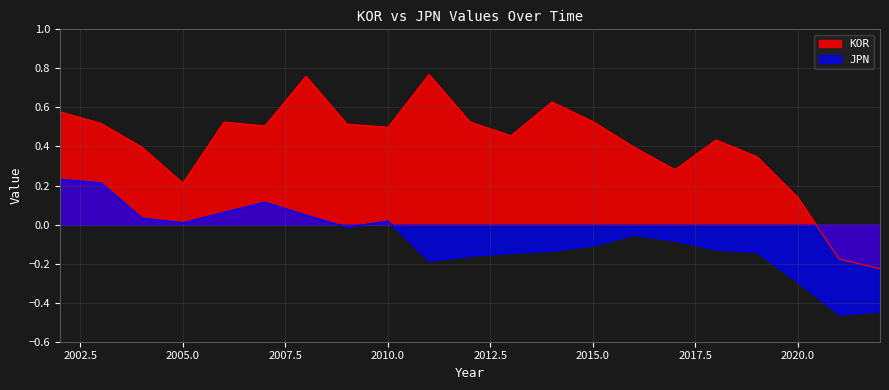

What is the average value of the JPN series?

-0.1